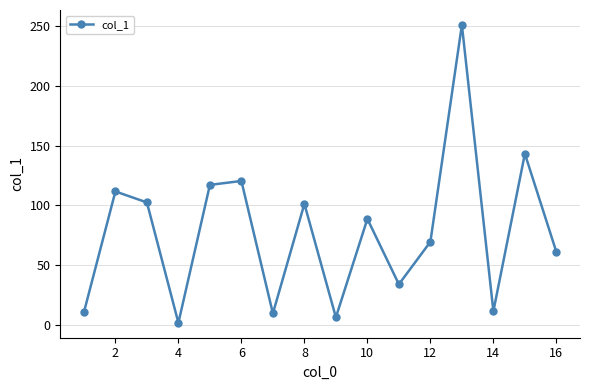

How many interior local valleys (lower than both neighbors) does the data have?

5